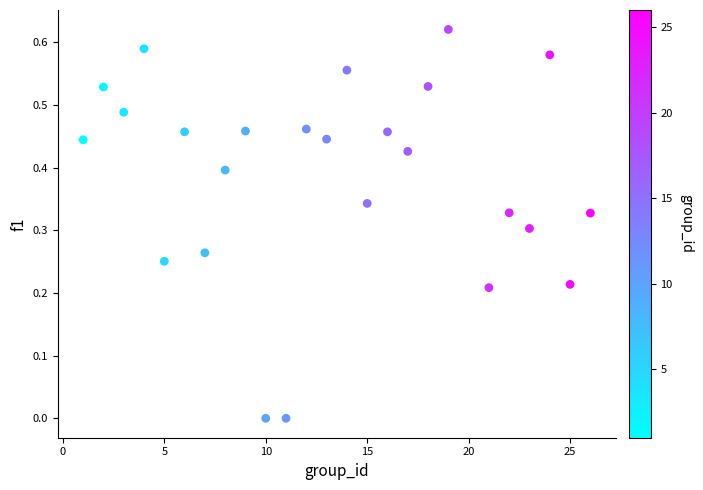

What is the range of X values (max minus min)?

25.0